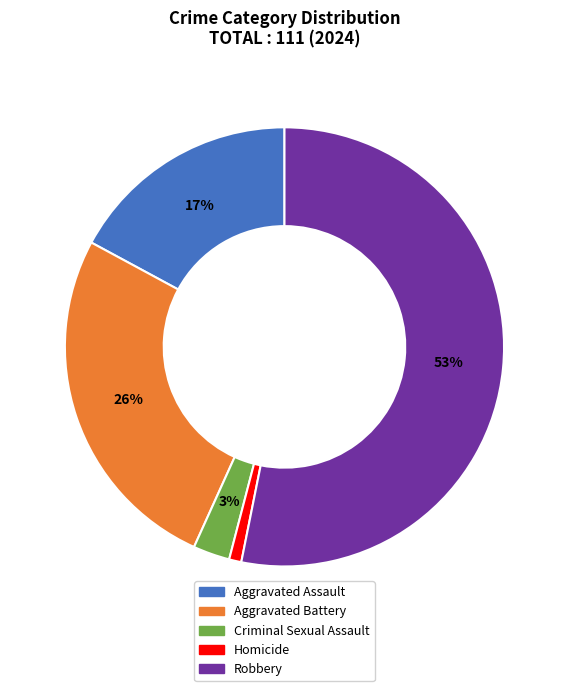

How many slices are in this pie chart?

5